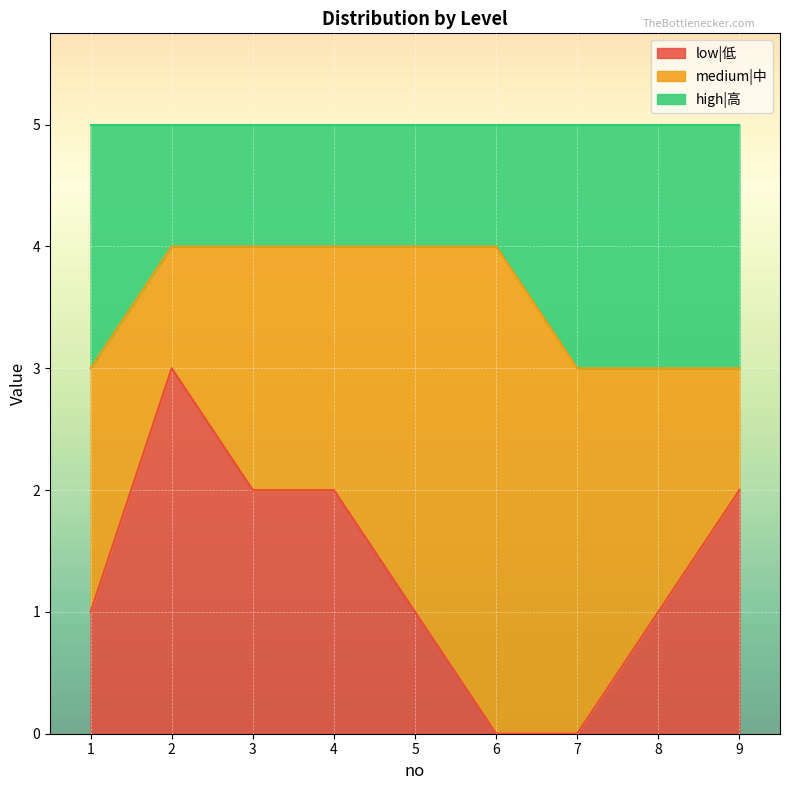

What are all the series names shown in the legend?

low|低, medium|中, high|高